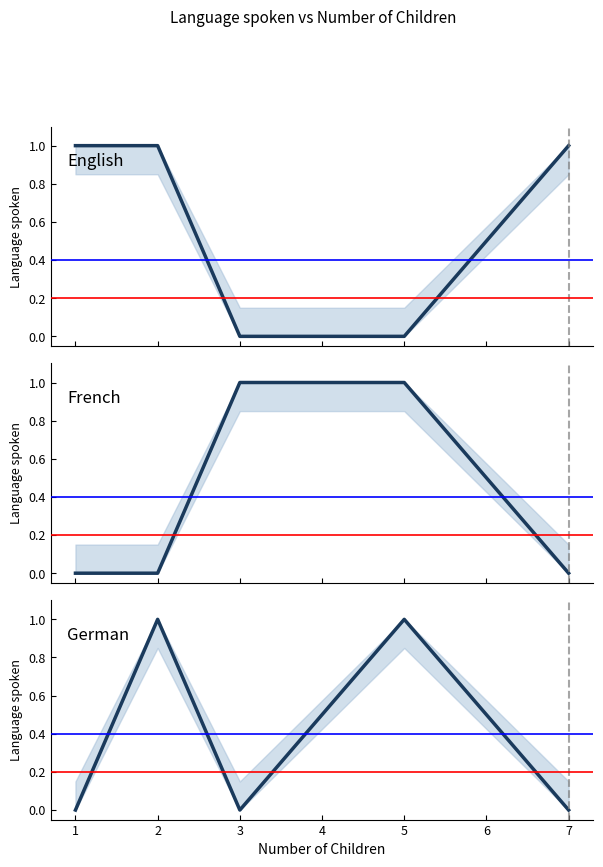

True or false: German and English intersect in this chart.

True